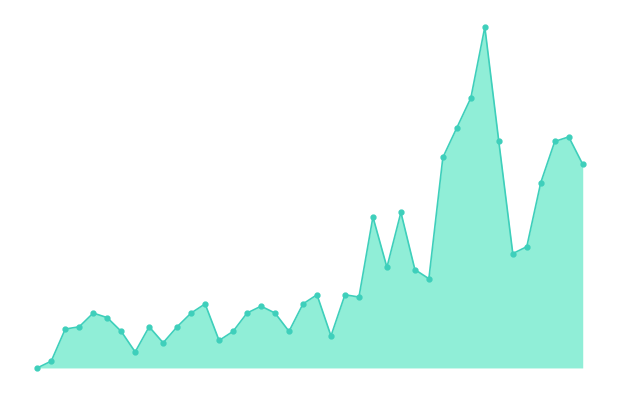

Does the chart have visible grid lines?

No